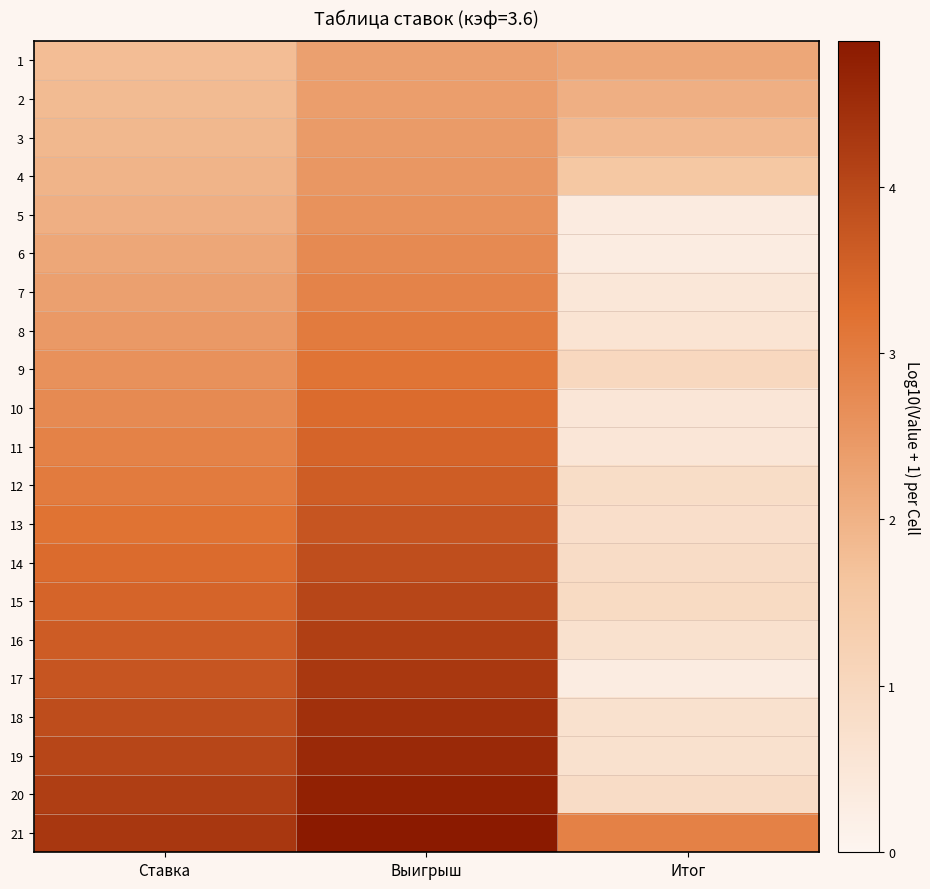

Reading left to right, list all the values displayed in this chart.

1: Ставка=1.8	Выигрыш=2.3	Итог=2.2
2: Ставка=1.8	Выигрыш=2.4	Итог=2.0
3: Ставка=1.9	Выигрыш=2.4	Итог=1.9
4: Ставка=2.0	Выигрыш=2.5	Итог=1.5
5: Ставка=2.1	Выигрыш=2.6	Итог=0.3
6: Ставка=2.2	Выигрыш=2.7	Итог=0.3
7: Ставка=2.3	Выигрыш=2.9	Итог=0.5
8: Ставка=2.5	Выигрыш=3.0	Итог=0.6
9: Ставка=2.6	Выигрыш=3.2	Итог=1.0
10: Ставка=2.8	Выигрыш=3.3	Итог=0.5
11: Ставка=2.9	Выигрыш=3.5	Итог=0.5
12: Ставка=3.0	Выигрыш=3.6	Итог=0.8
13: Ставка=3.2	Выигрыш=3.7	Итог=0.8
14: Ставка=3.3	Выигрыш=3.9	Итог=0.8
15: Ставка=3.5	Выигрыш=4.0	Итог=0.9
16: Ставка=3.6	Выигрыш=4.2	Итог=0.7
17: Ставка=3.7	Выигрыш=4.3	Итог=0.3
18: Ставка=3.9	Выигрыш=4.4	Итог=0.7
19: Ставка=4.0	Выигрыш=4.6	Итог=0.7
20: Ставка=4.2	Выигрыш=4.7	Итог=0.8
21: Ставка=4.3	Выигрыш=4.9	Итог=2.9